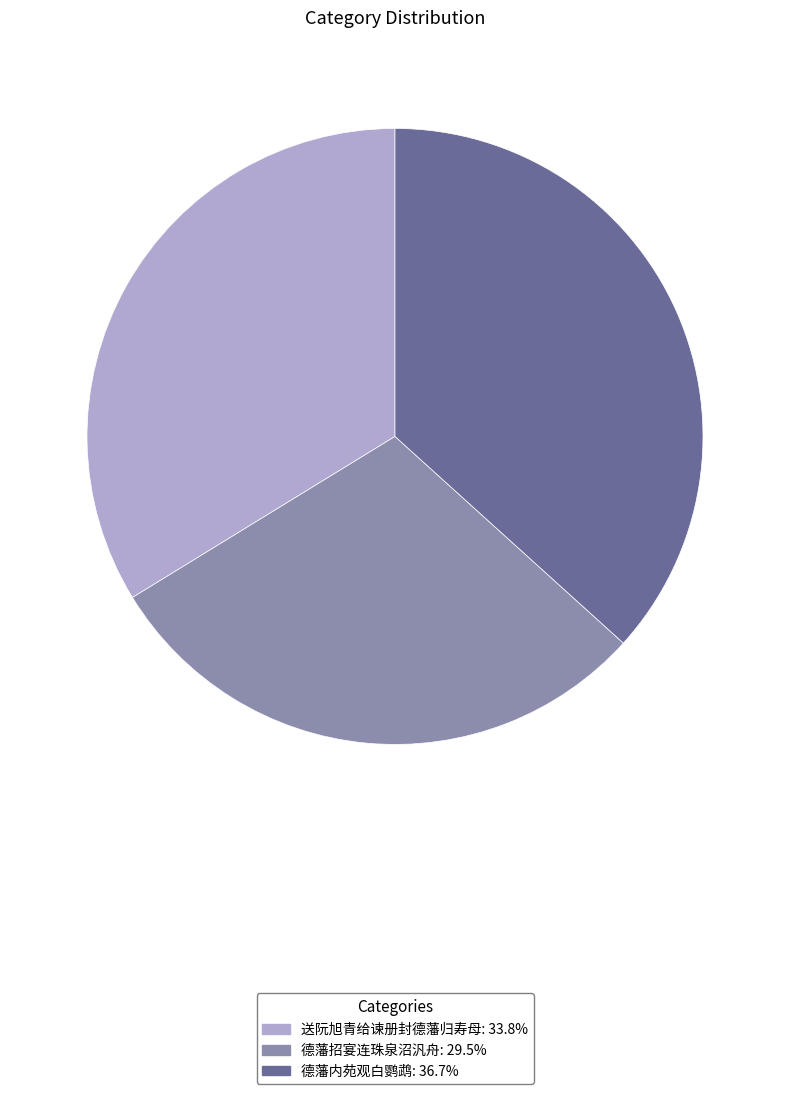

Which slice is the smallest?

德藩招宴连珠泉沼汎舟